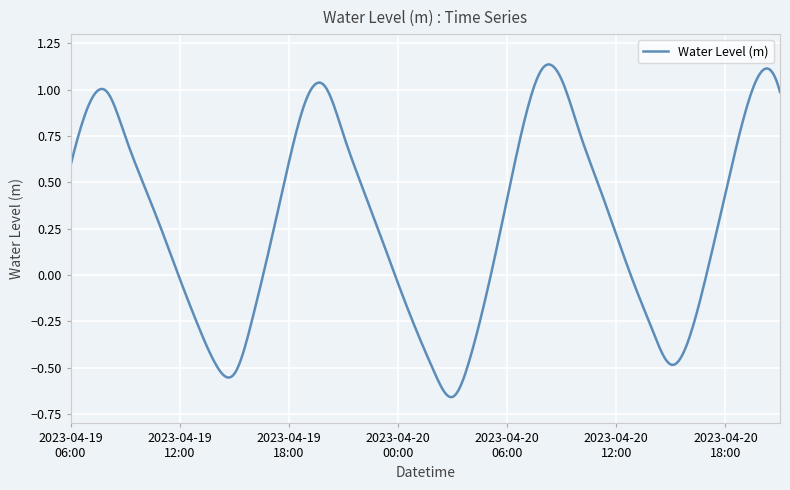

Does the chart display data point markers on the line(s)?

No